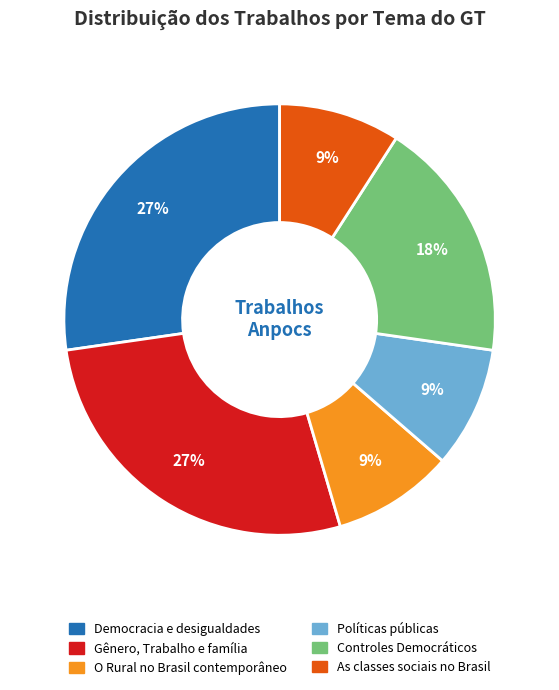

To the nearest percent, what is the difference between the largest and smallest slice percentages?

18%